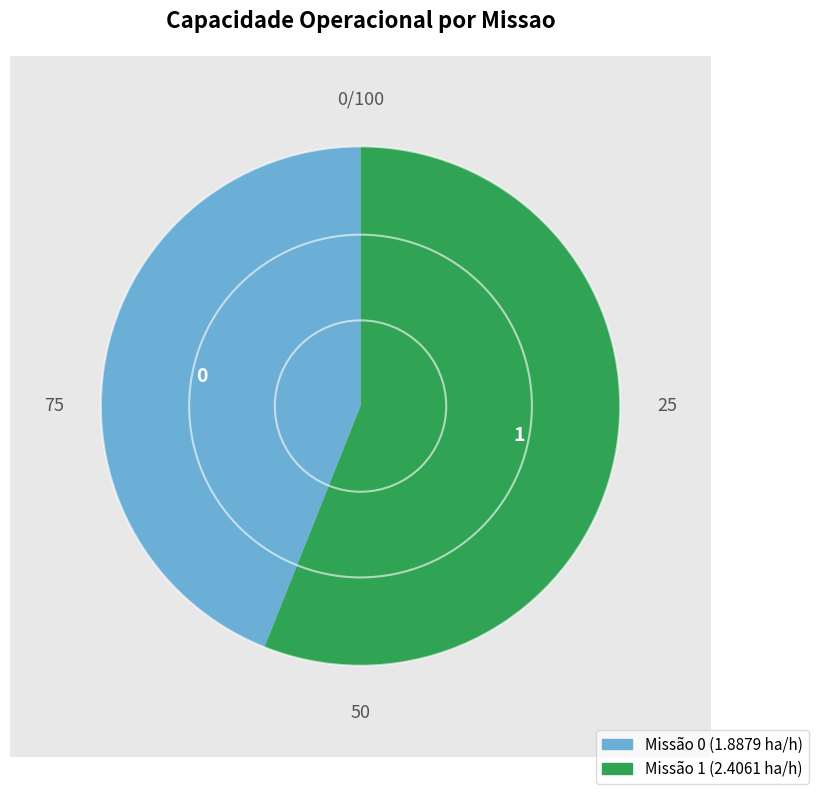

How many slices are in this pie chart?

2